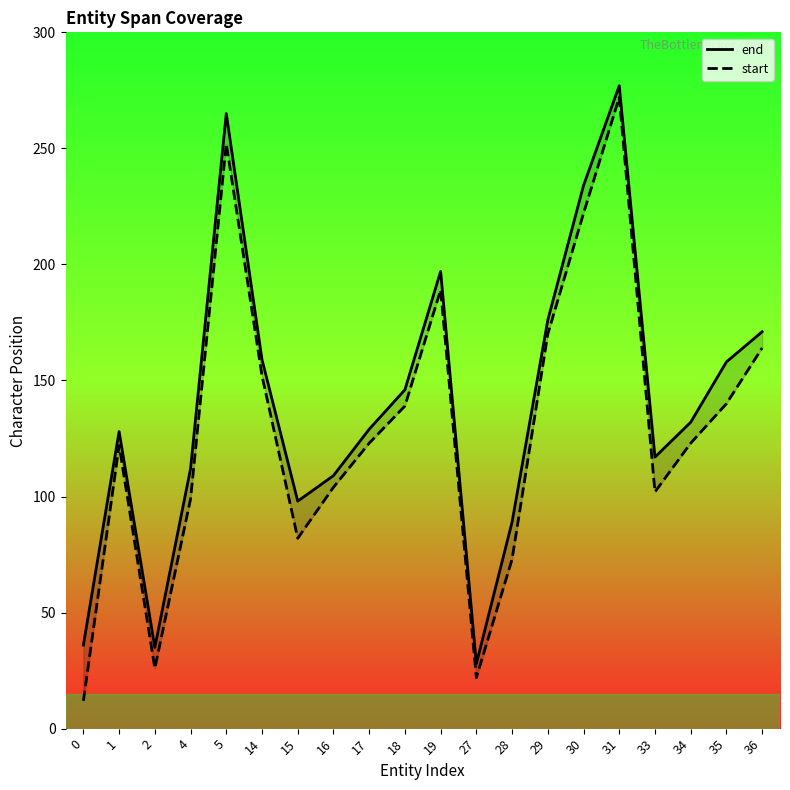

Which has a higher value, 14 or 17?

14